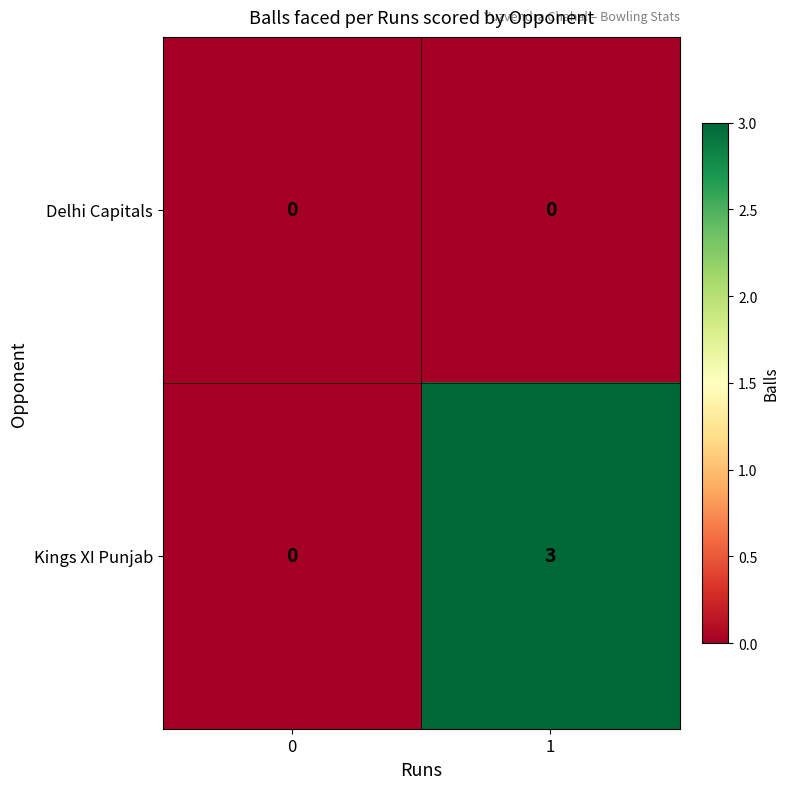

Rank the series at 1 from highest to lowest value.

Kings XI Punjab, Delhi Capitals